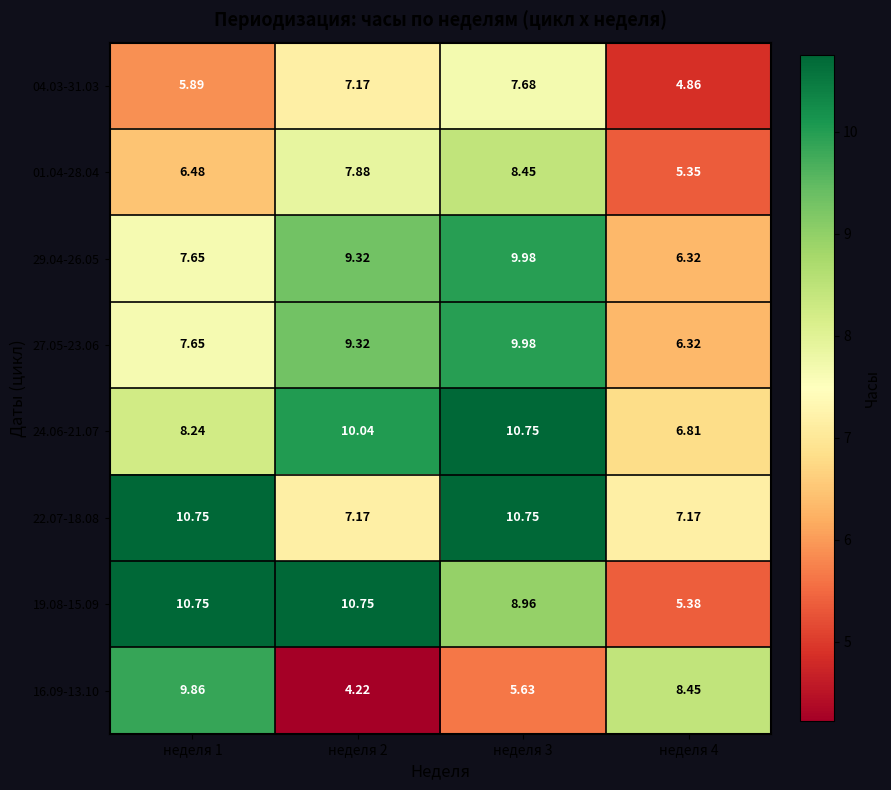

Is the value of 04.03-31.03 at неделя 4 greater than the value of 16.09-13.10 at неделя 4?

No